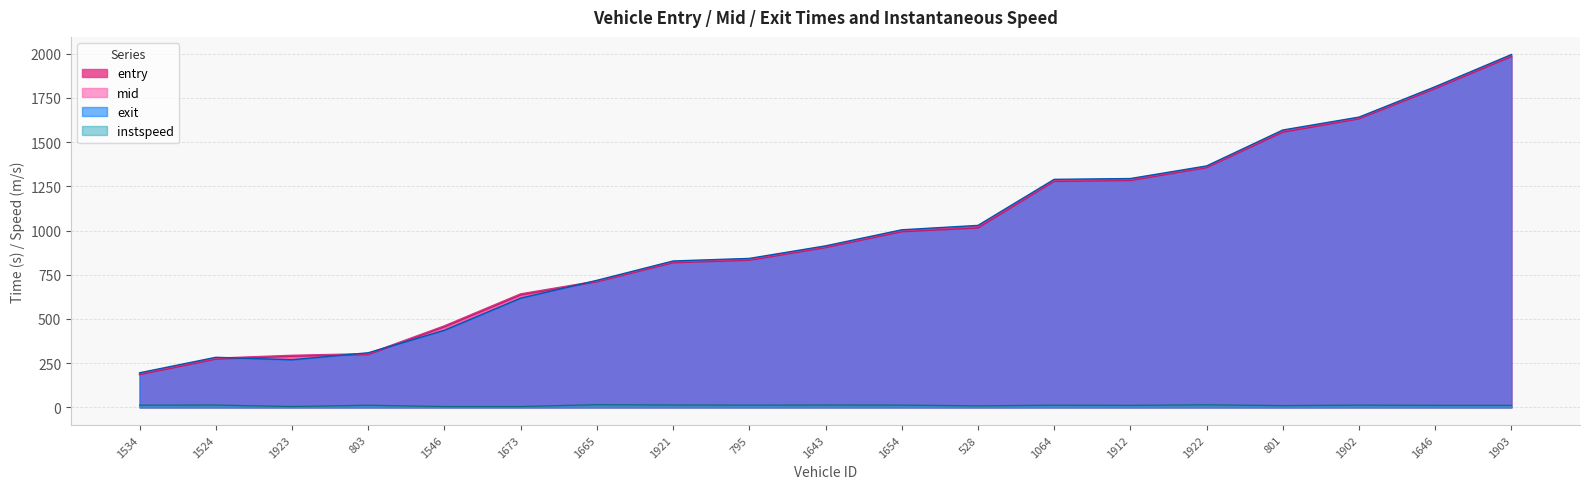

Rank the series by their maximum value, from highest to lowest.

exit, mid, entry, instspeed